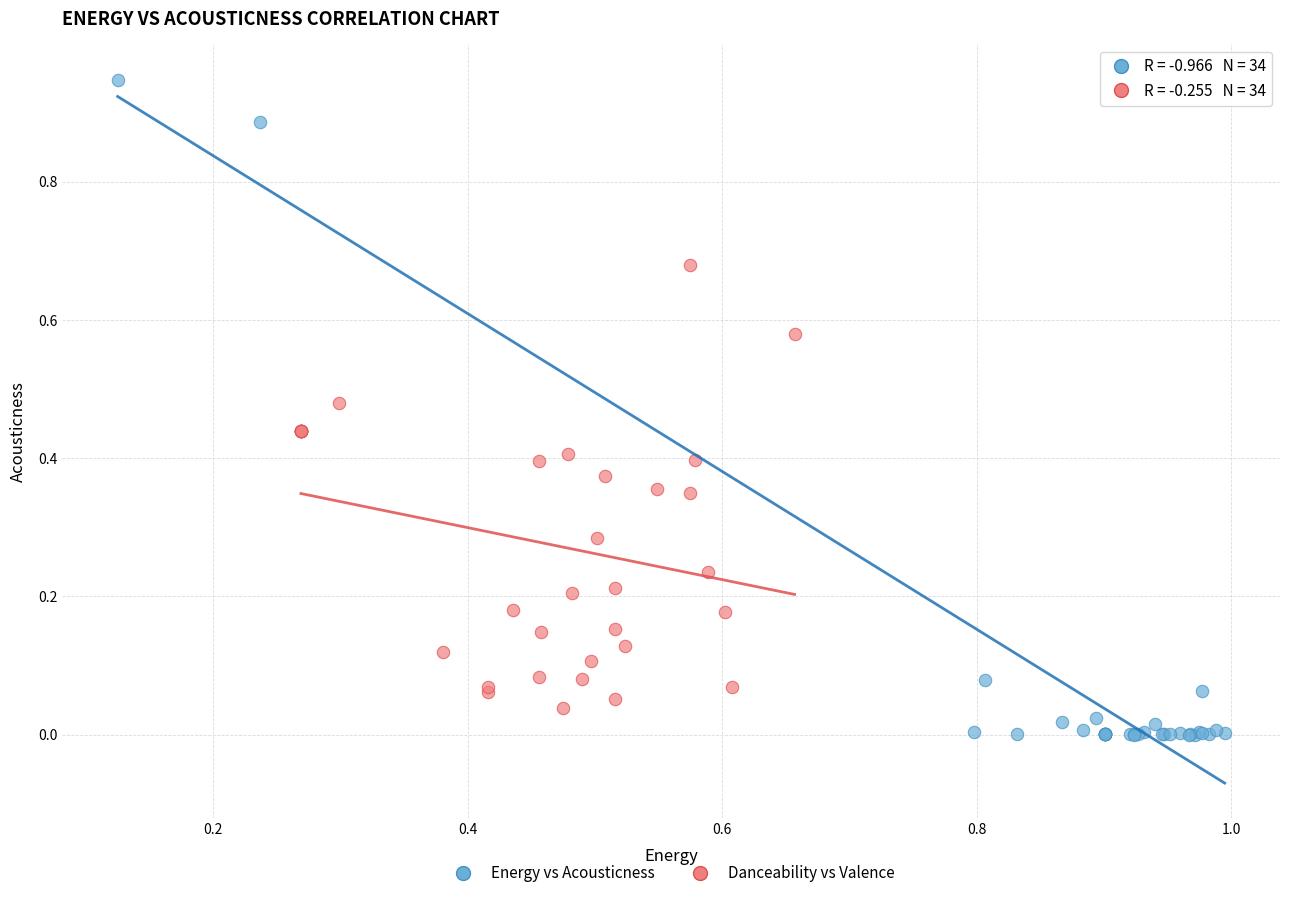

What are all the series names shown in the legend?

Energy vs Acousticness, Danceability vs Valence